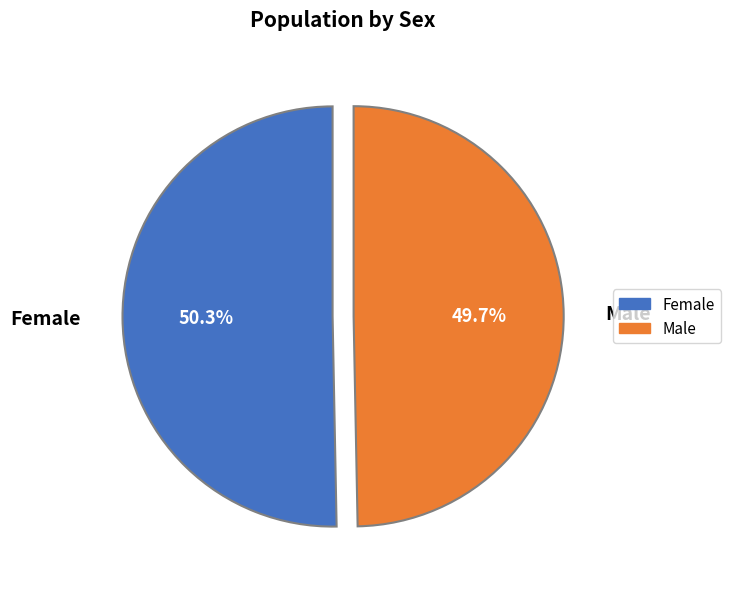

Which category has the biggest portion of the pie?

Female